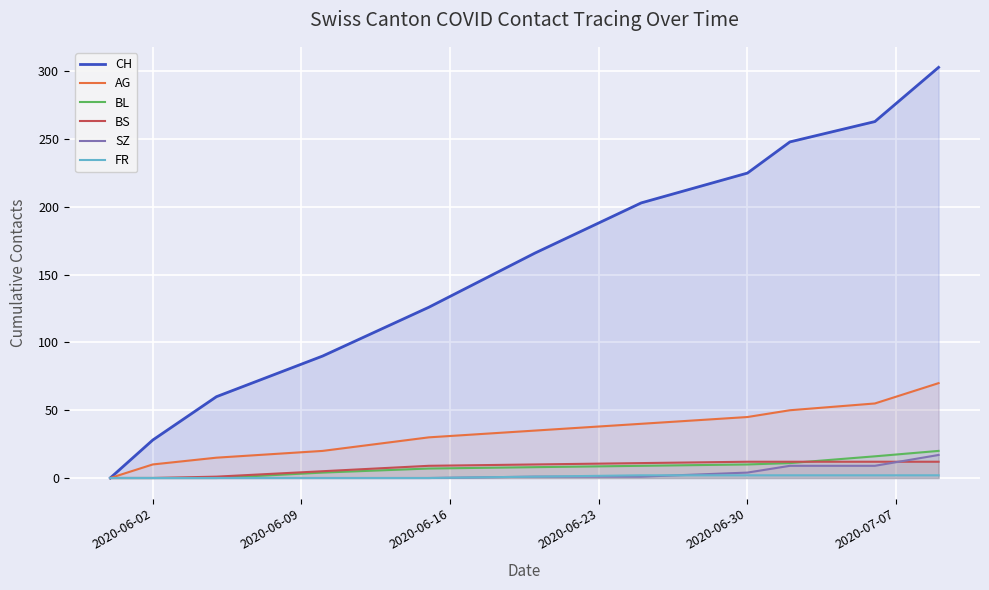

Which series has the largest range (max minus min)?

CH